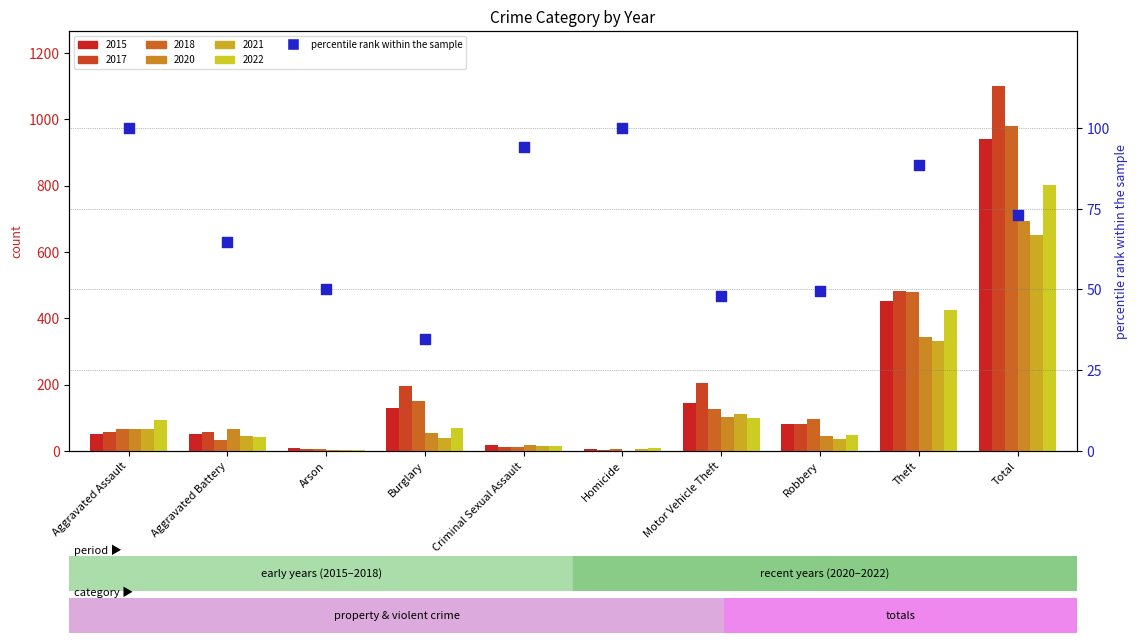

Approximately how many times larger is the value at Arson compared to Criminal Sexual Assault?

0.5